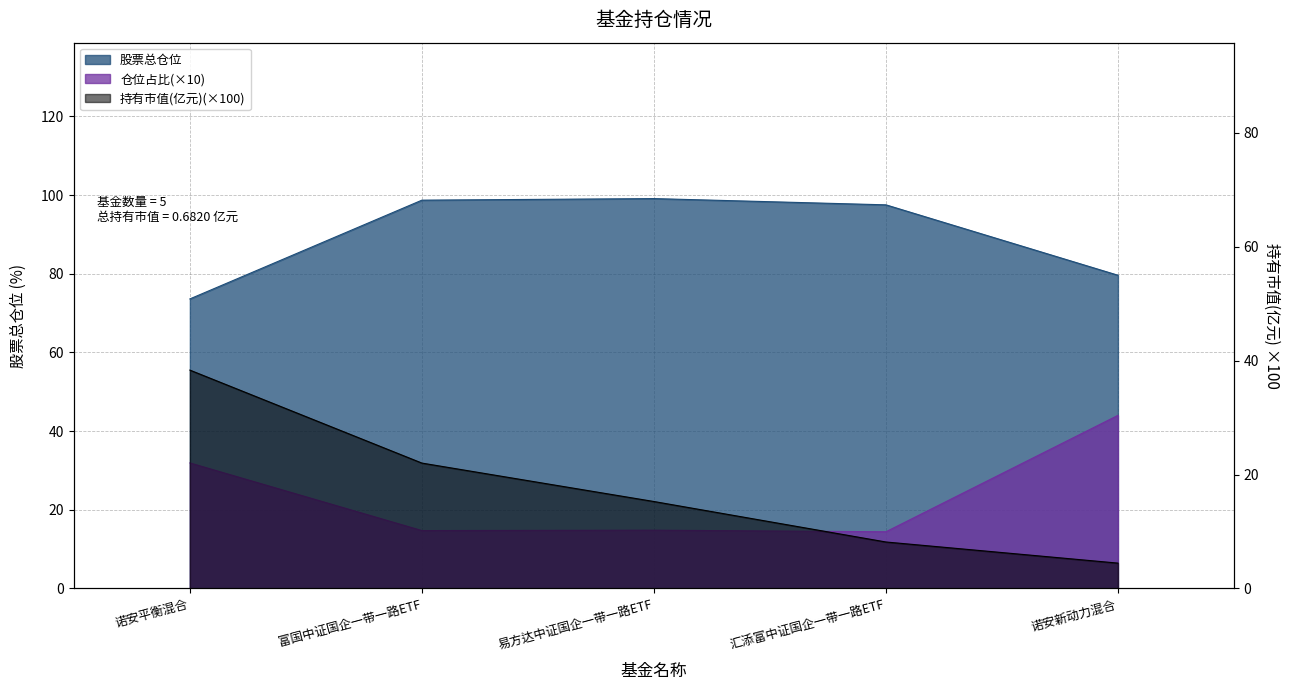

Where do 持有市值(亿元) and 仓位占比 first cross each other?

易方达中证国企一带一路ETF and 汇添富中证国企一带一路ETF